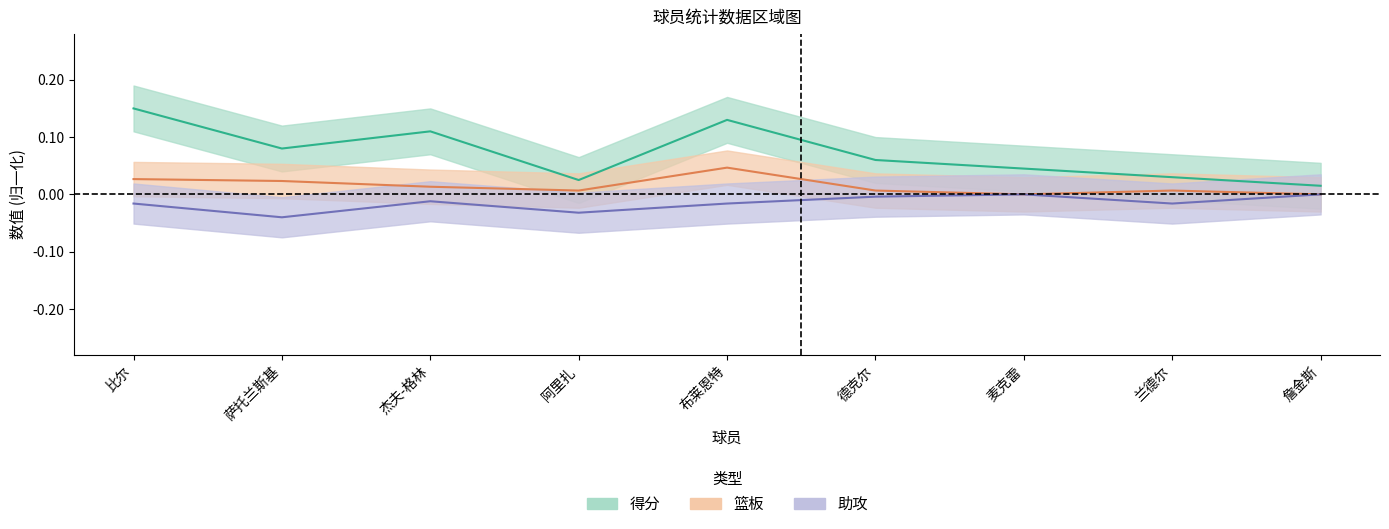

The value of 助攻 at 布莱恩特 is -0.0. True or false?

False